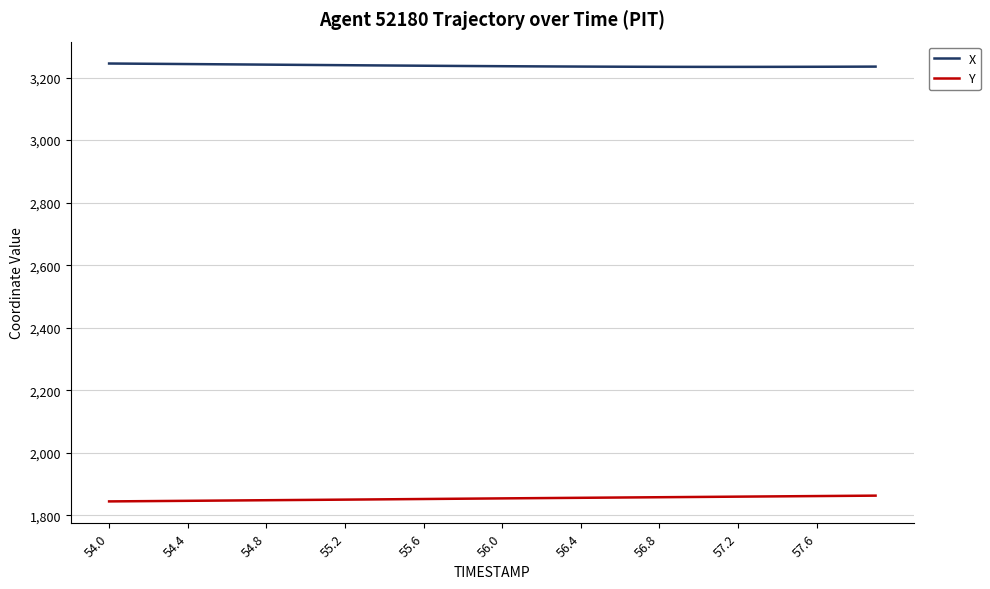

Which series has the largest total across all categories?

X